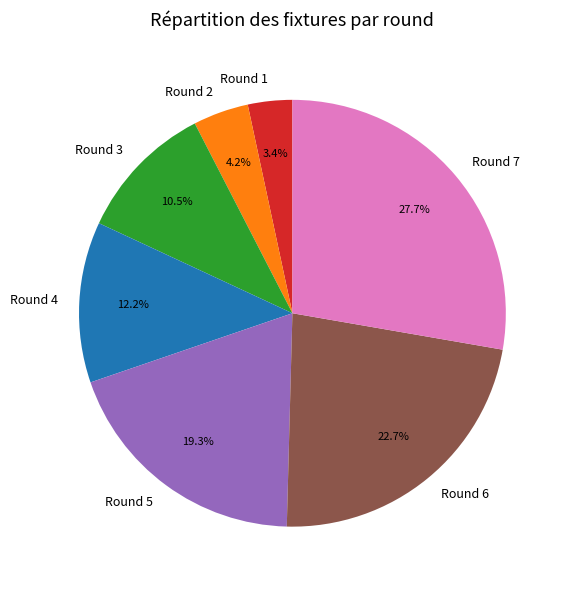

How many segments does this pie chart have?

7